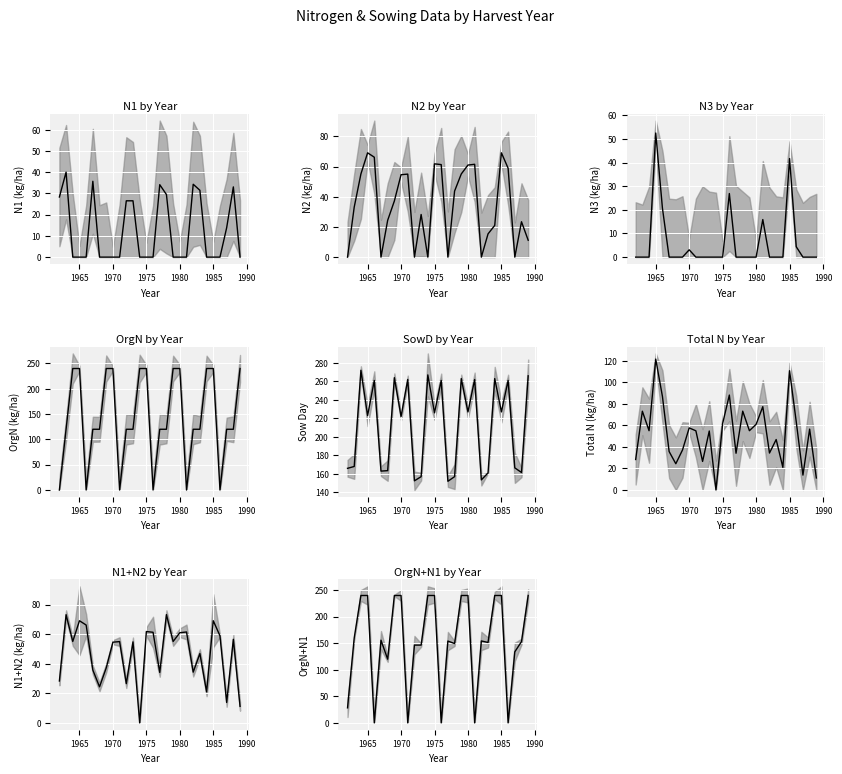

The chart shows a value of 105.1 at 1980. True or false?

False